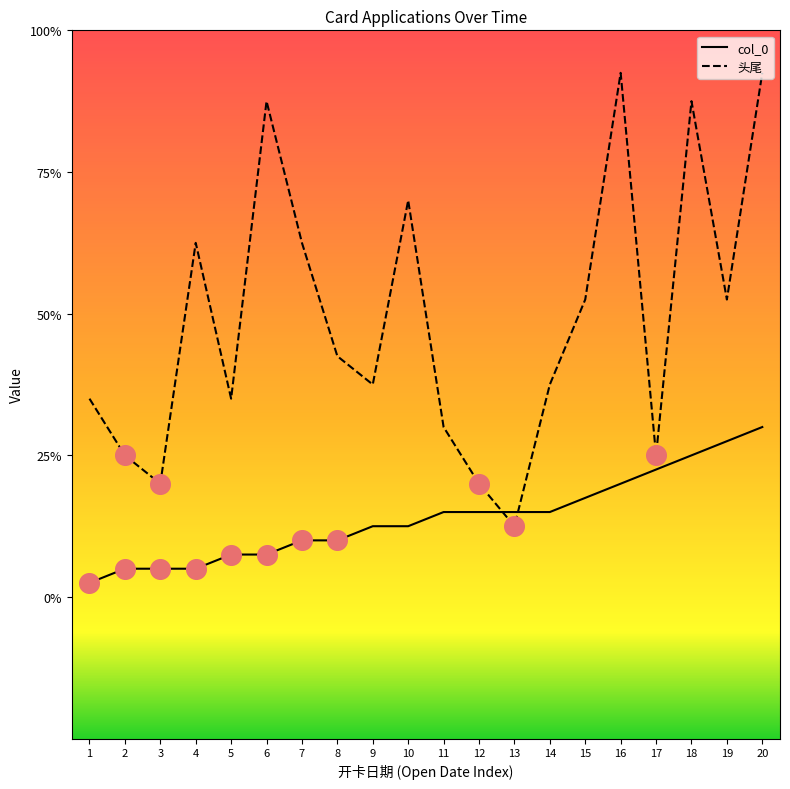

At how many categories does at least one series exceed 17?

9